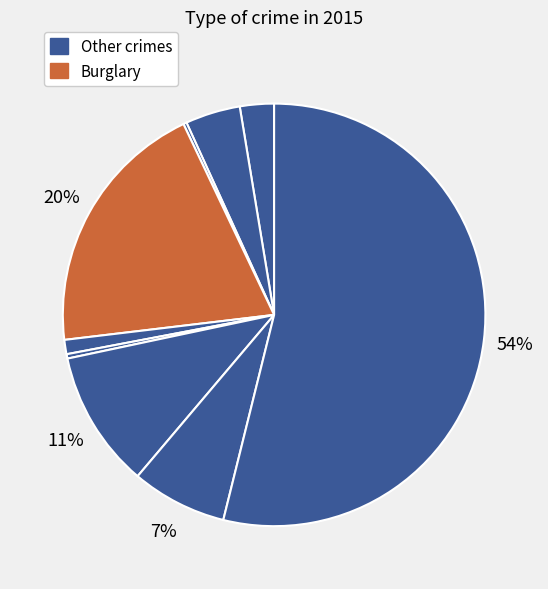

Count the number of slices in the pie.

9